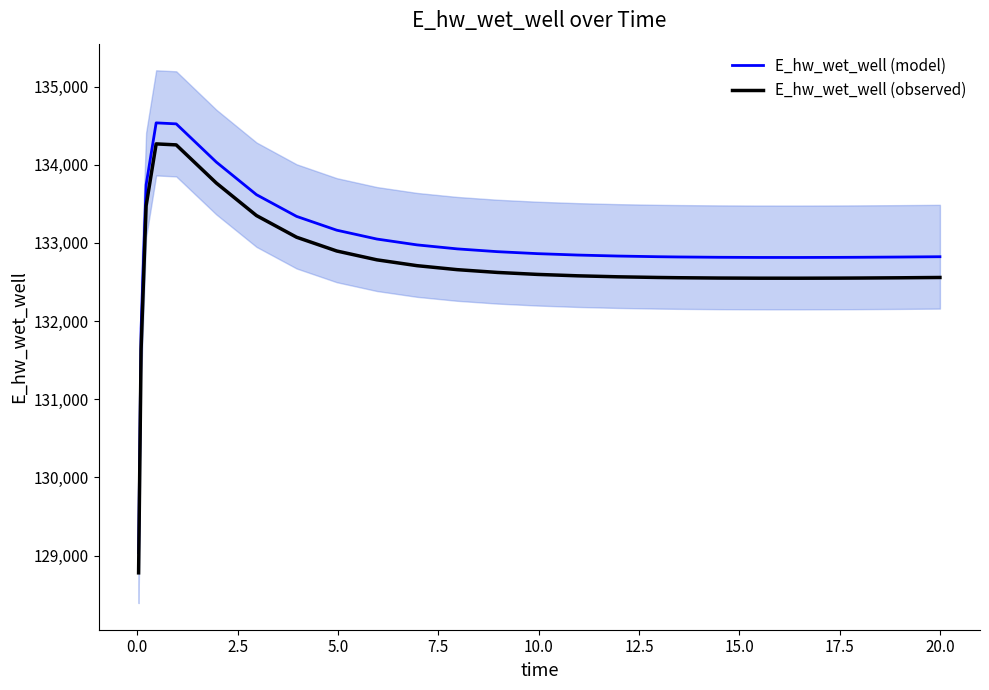

True or false: E_hw_wet_well (observed) and E_hw_wet_well (model) cross at least once.

False